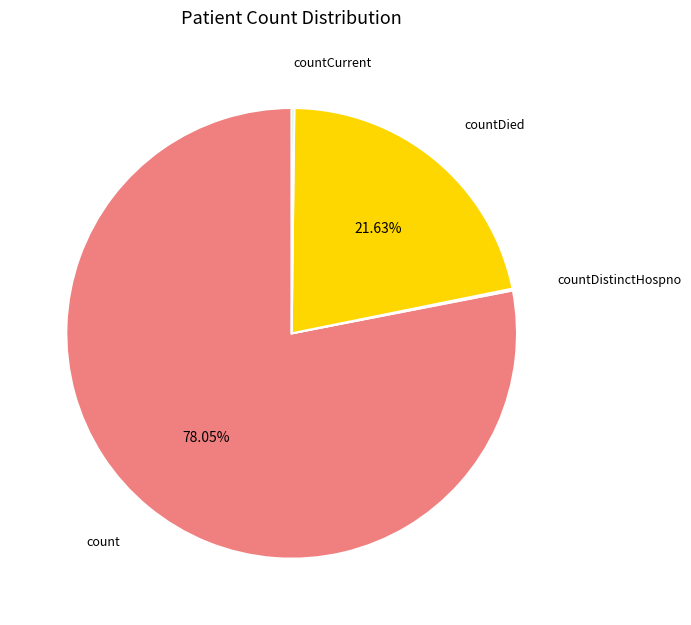

Is there a majority slice in this chart?

Yes